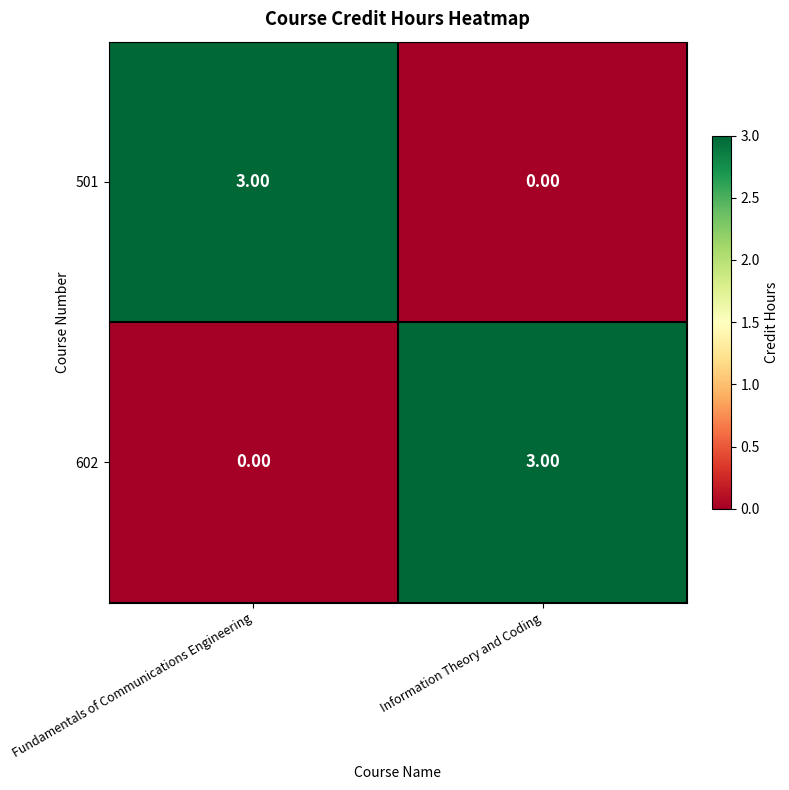

At which label is 602 closest to 1?

Fundamentals of Communications Engineering